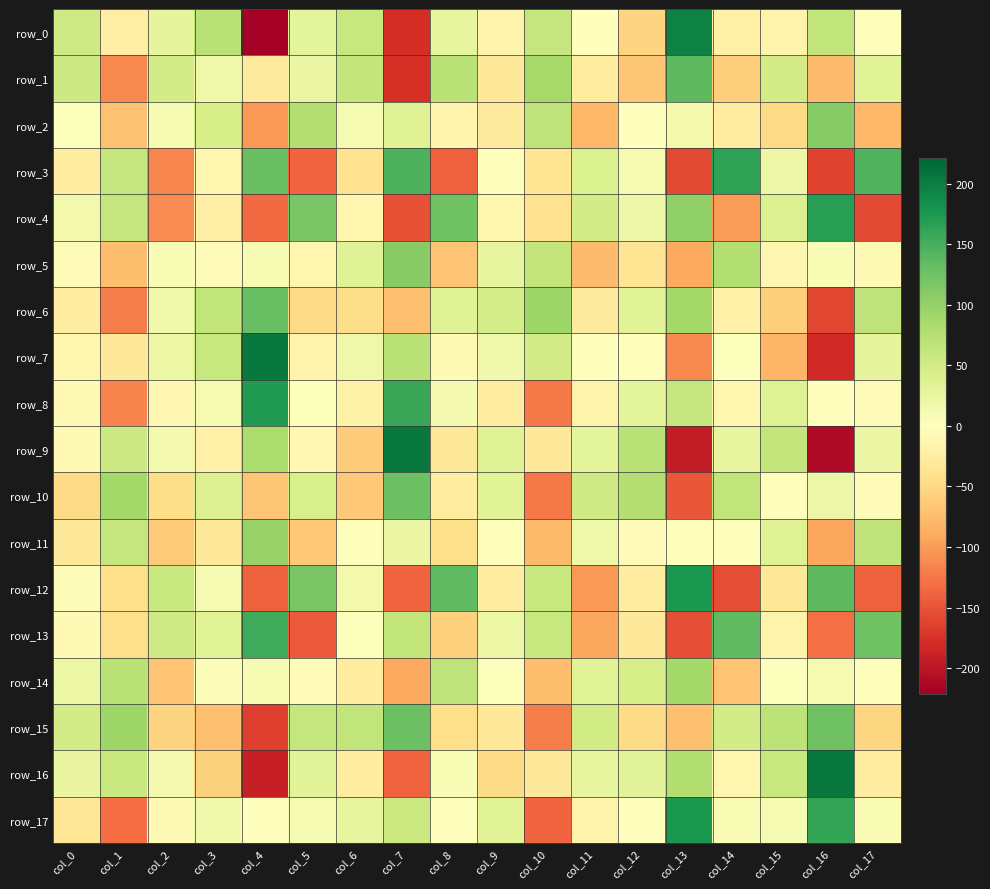

The value of row_0 at col_0 is 15.8. True or false?

False